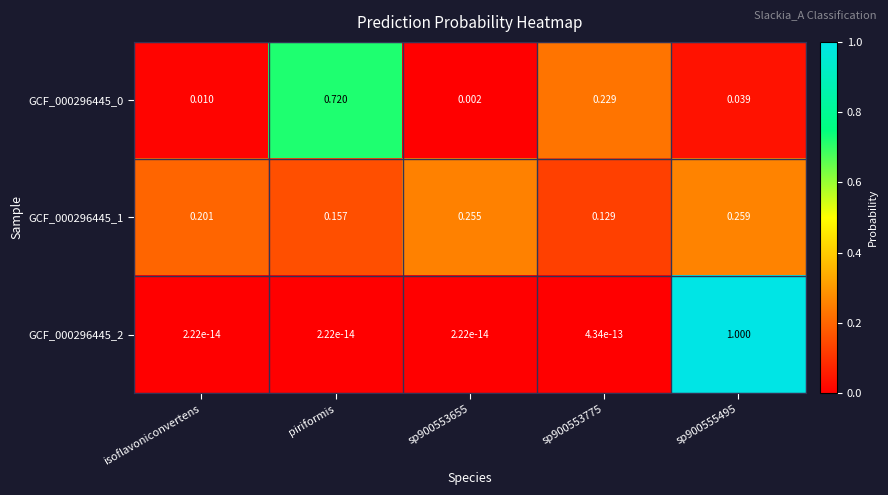

Which series has the largest range (max minus min)?

GCF_000296445_2